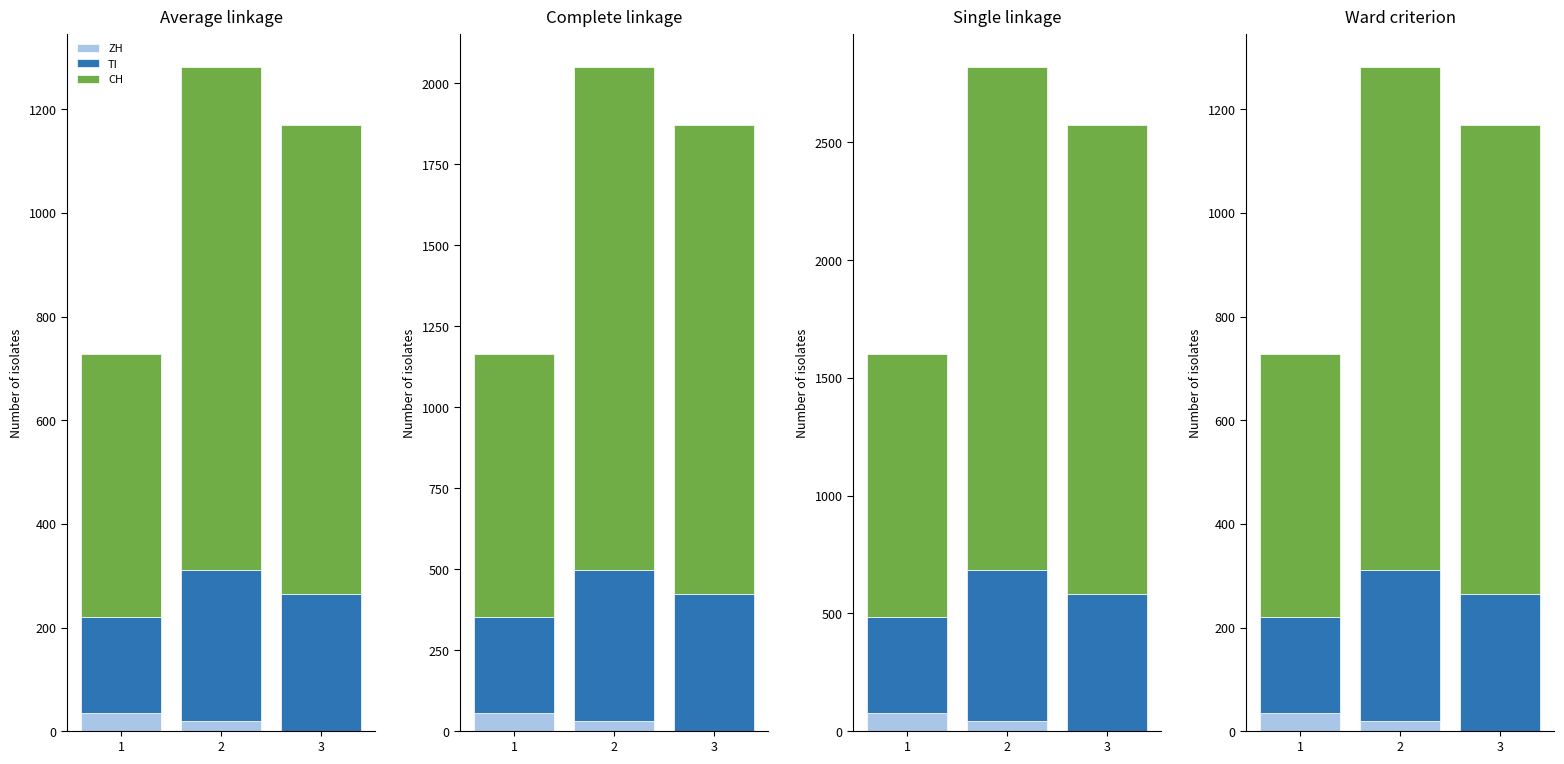

What is the highest value of the ZH series?

36